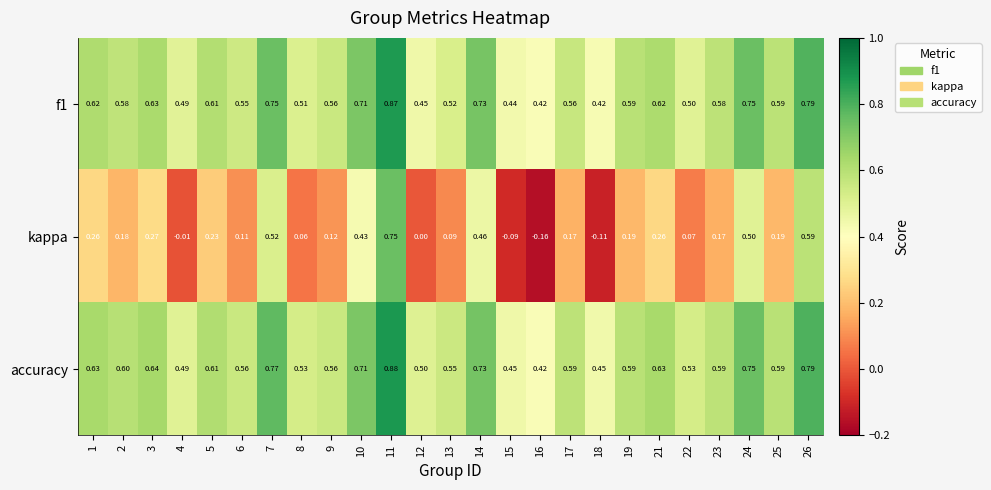

Is the value of accuracy at 6 greater than the value of f1 at 13?

Yes